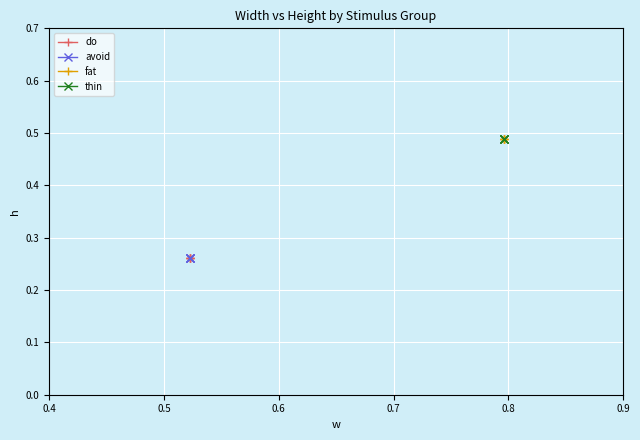

What is the value of the thin point at the 2nd from the left?

0.5